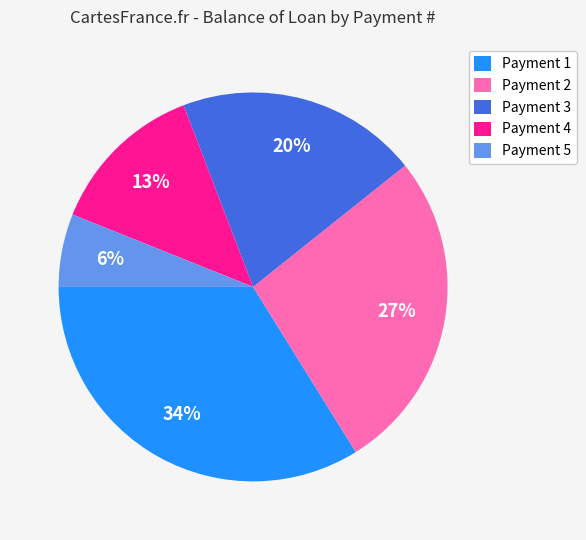

To the nearest percent, what percentage of the pie is Payment 3?

20%